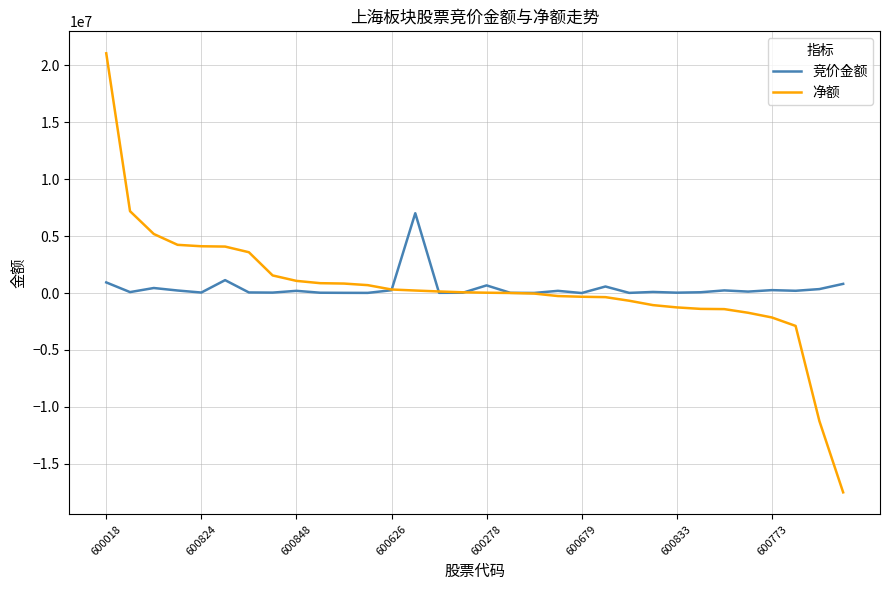

What is the minimum value shown in the chart?

-17498353